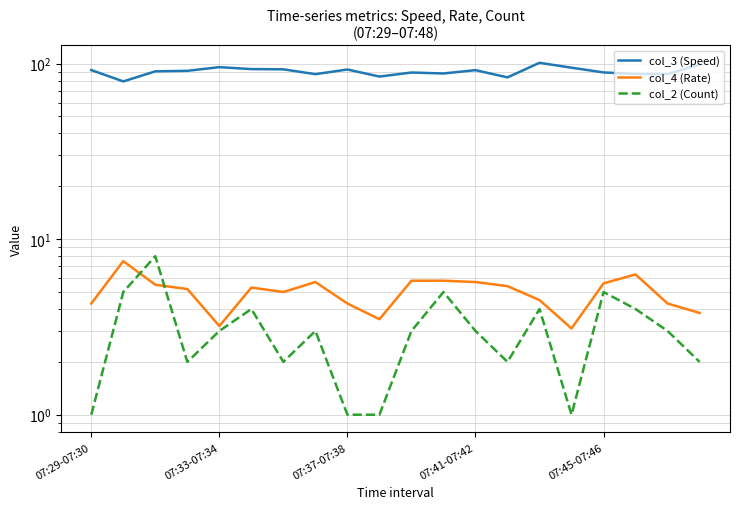

True or false: col_4 (Rate) and col_3 (Speed) intersect in this chart.

False